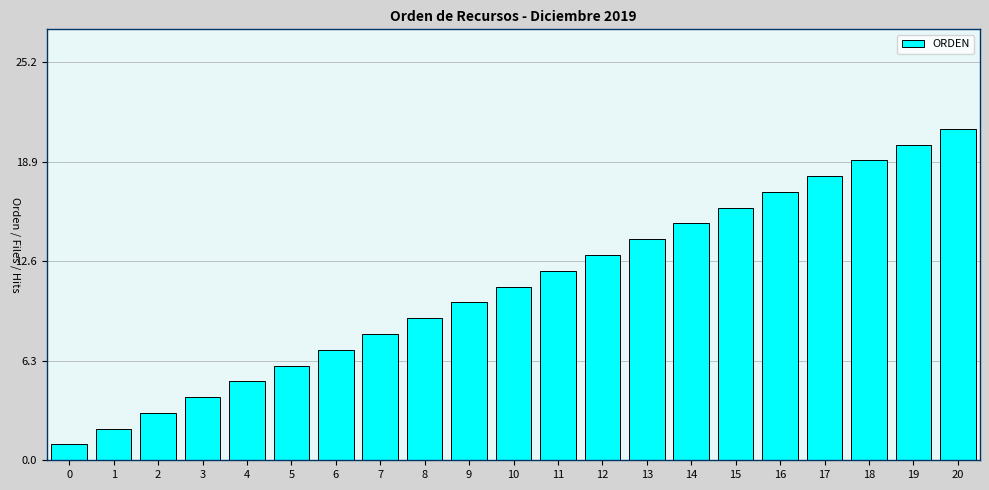

Reading right to left, transcribe all the data shown in this chart.

20=21	19=20	18=19	17=18	16=17	15=16	14=15	13=14	12=13	11=12	10=11	9=10	8=9	7=8	6=7	5=6	4=5	3=4	2=3	1=2	0=1